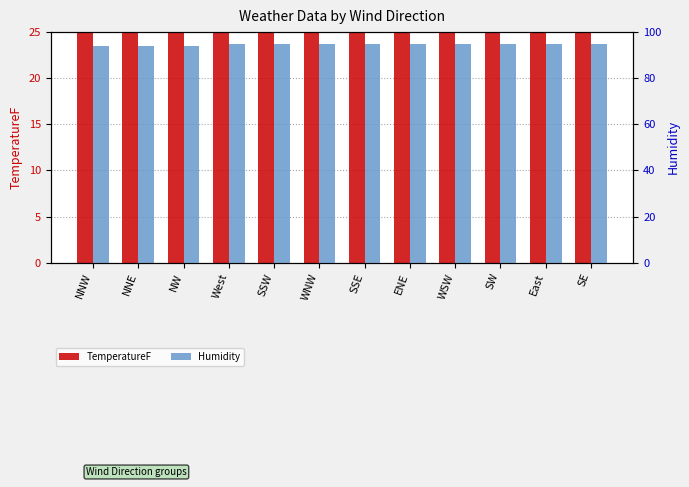

The value of Humidity at East is 95.0. True or false?

True